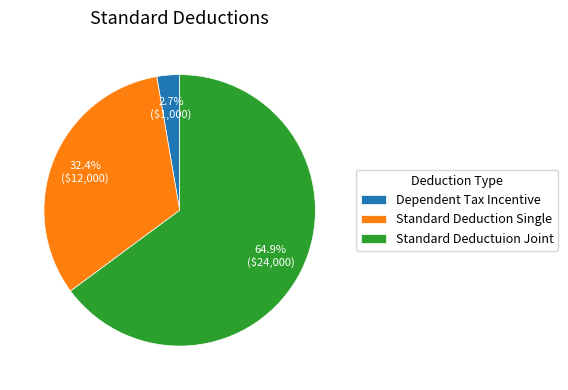

Is it true that Standard Deductuion Joint is 65% of the pie?

True